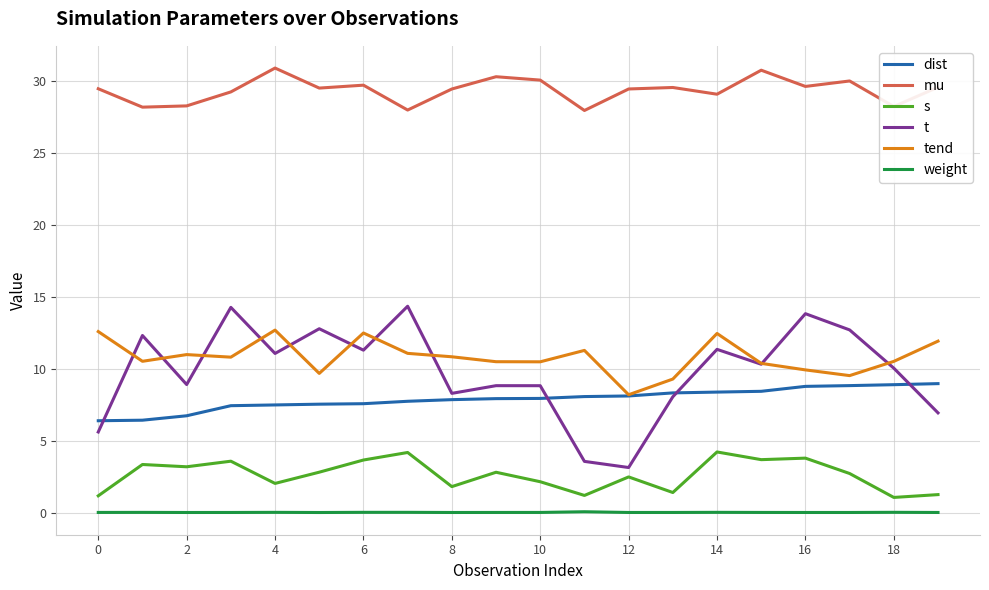

True or false: dist and mu intersect in this chart.

False